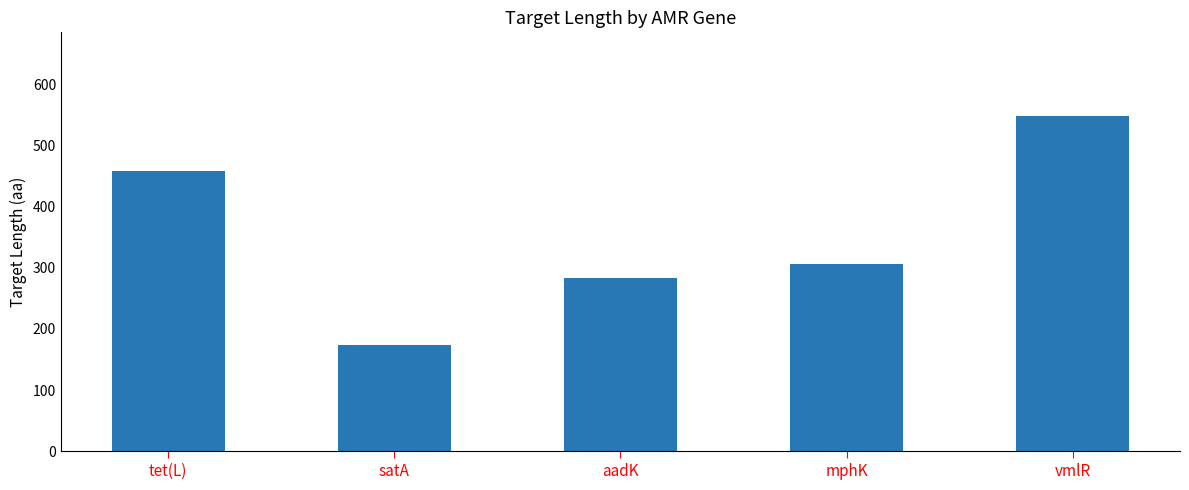

Does the chart contain any negative values?

No